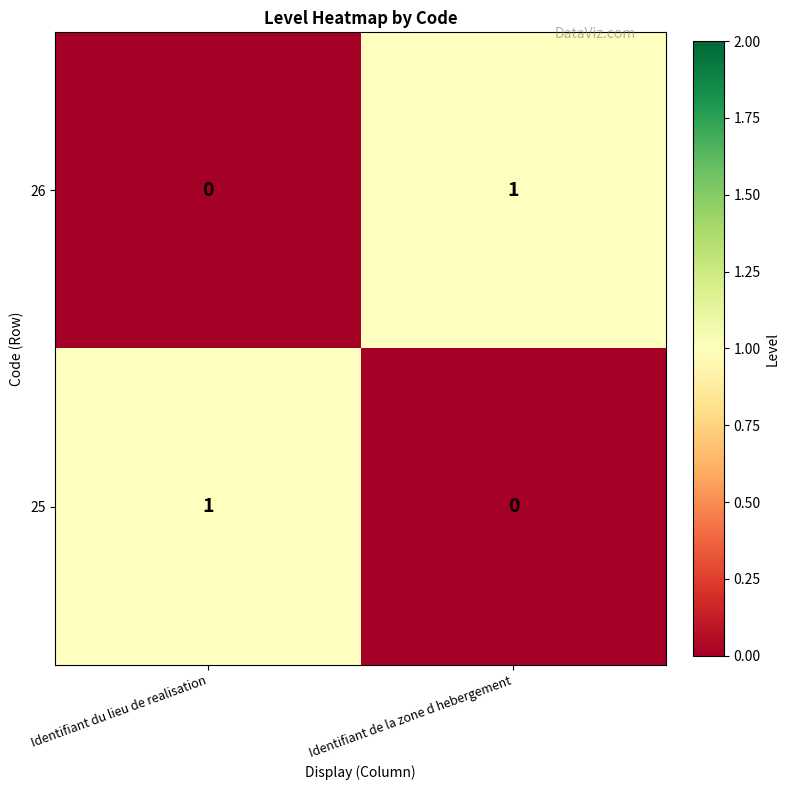

Reading right to left, what are all the values shown in this chart?

26: Identifiant de la zone d hebergement=1	Identifiant du lieu de realisation=0
25: Identifiant de la zone d hebergement=0	Identifiant du lieu de realisation=1